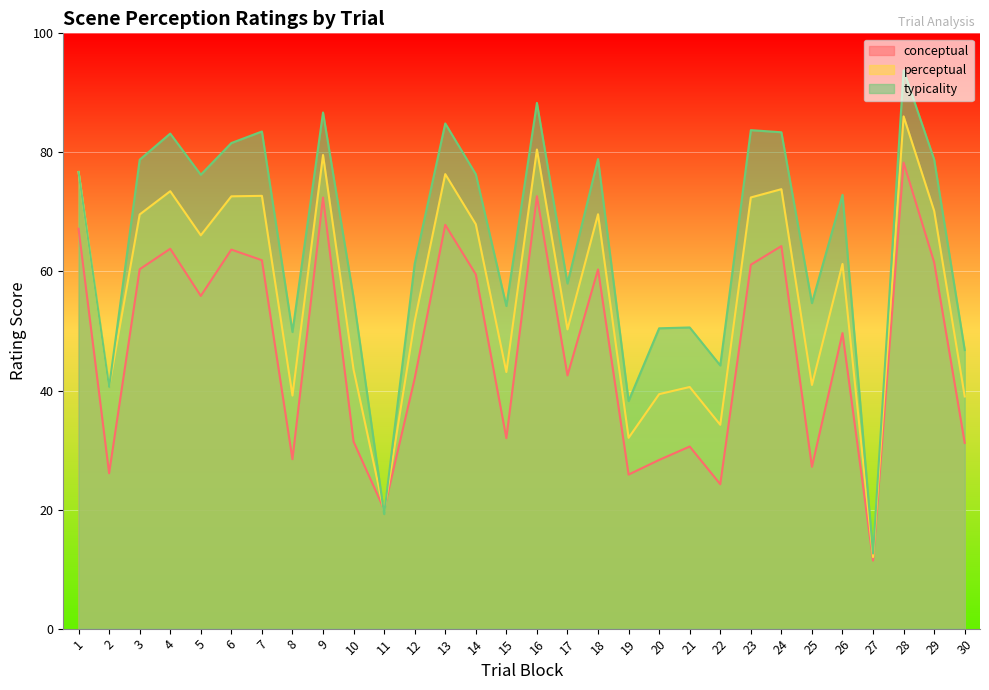

At which label is conceptual closest to 44?

17